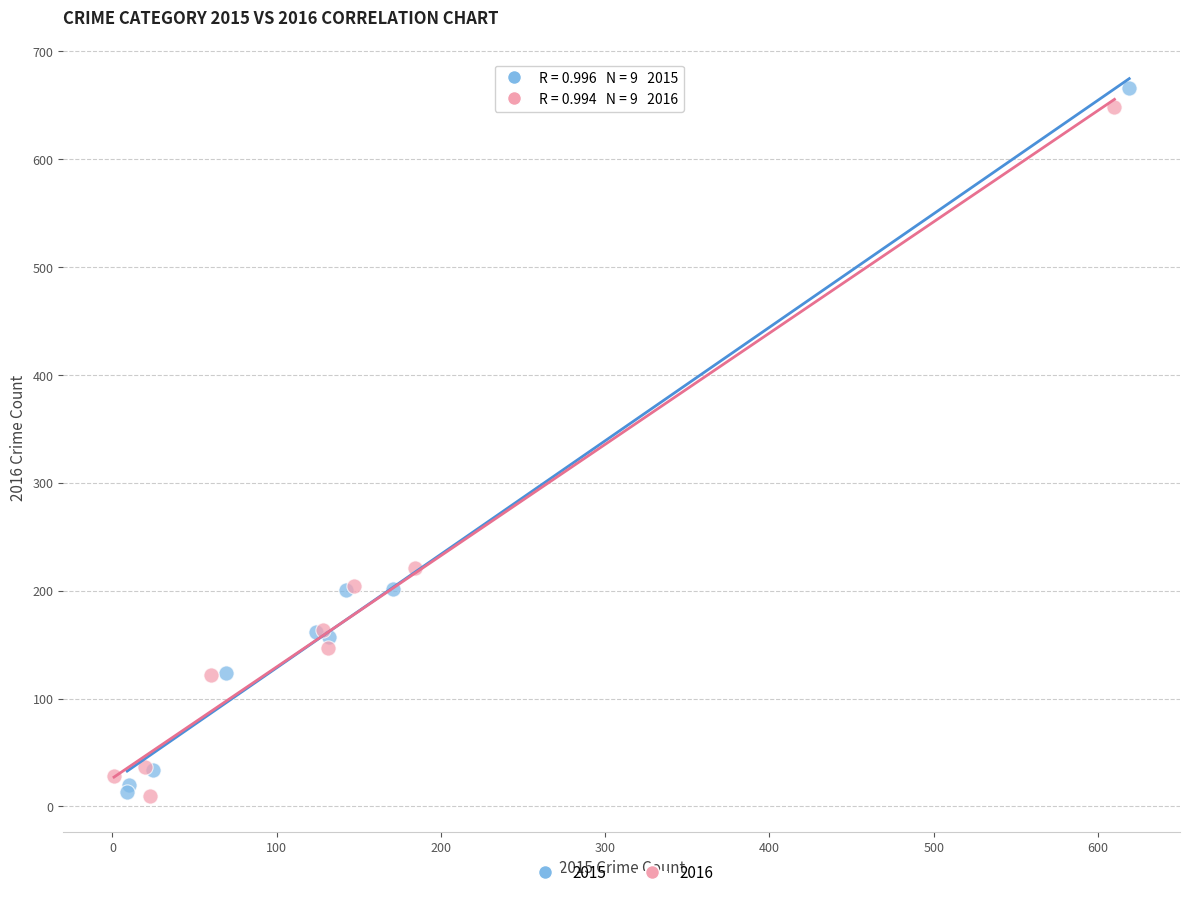

Which series contains the highest Y value?

2015